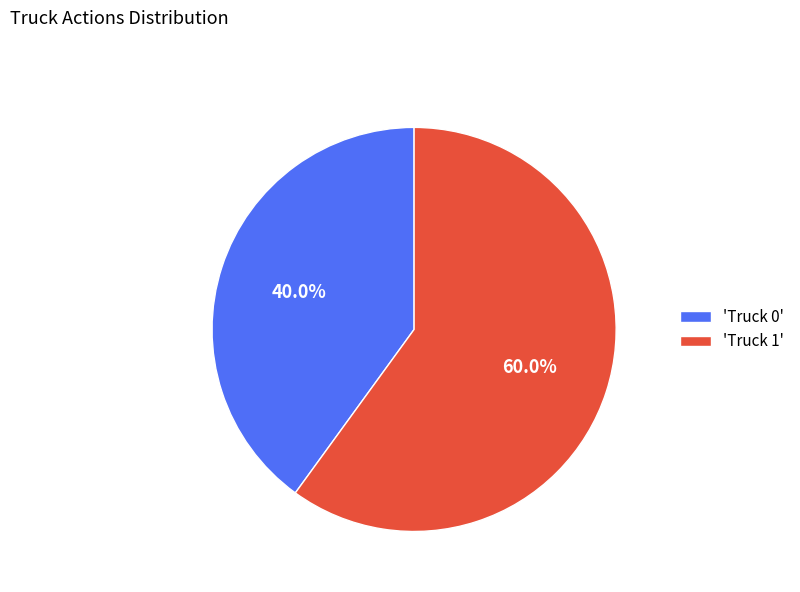

To the nearest percent, what is the difference between the largest and smallest slice percentages?

20%